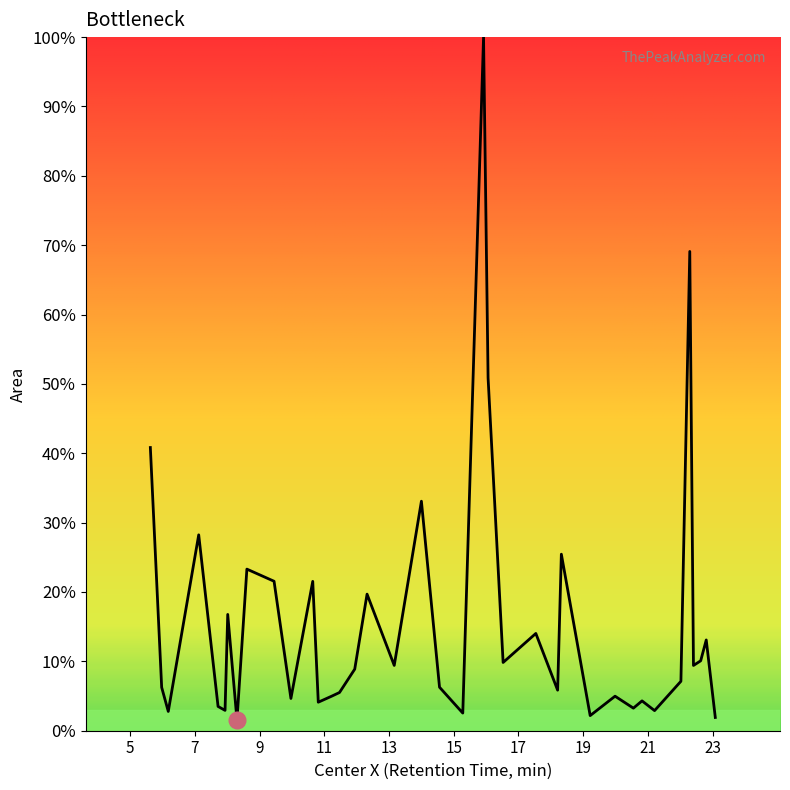

What is the difference between the maximum and minimum values?

98.5